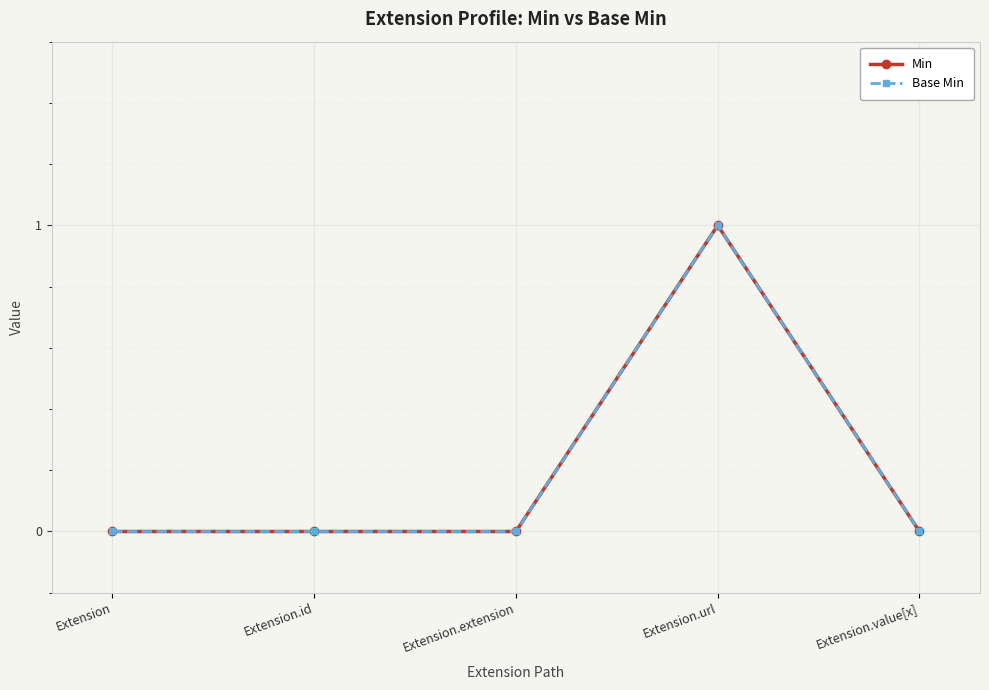

Reading right to left, extract all data points from this chart.

Min: Extension.value[x]=0	Extension.url=1	Extension.extension=0	Extension.id=0	Extension=0
Base Min: Extension.value[x]=0	Extension.url=1	Extension.extension=0	Extension.id=0	Extension=0